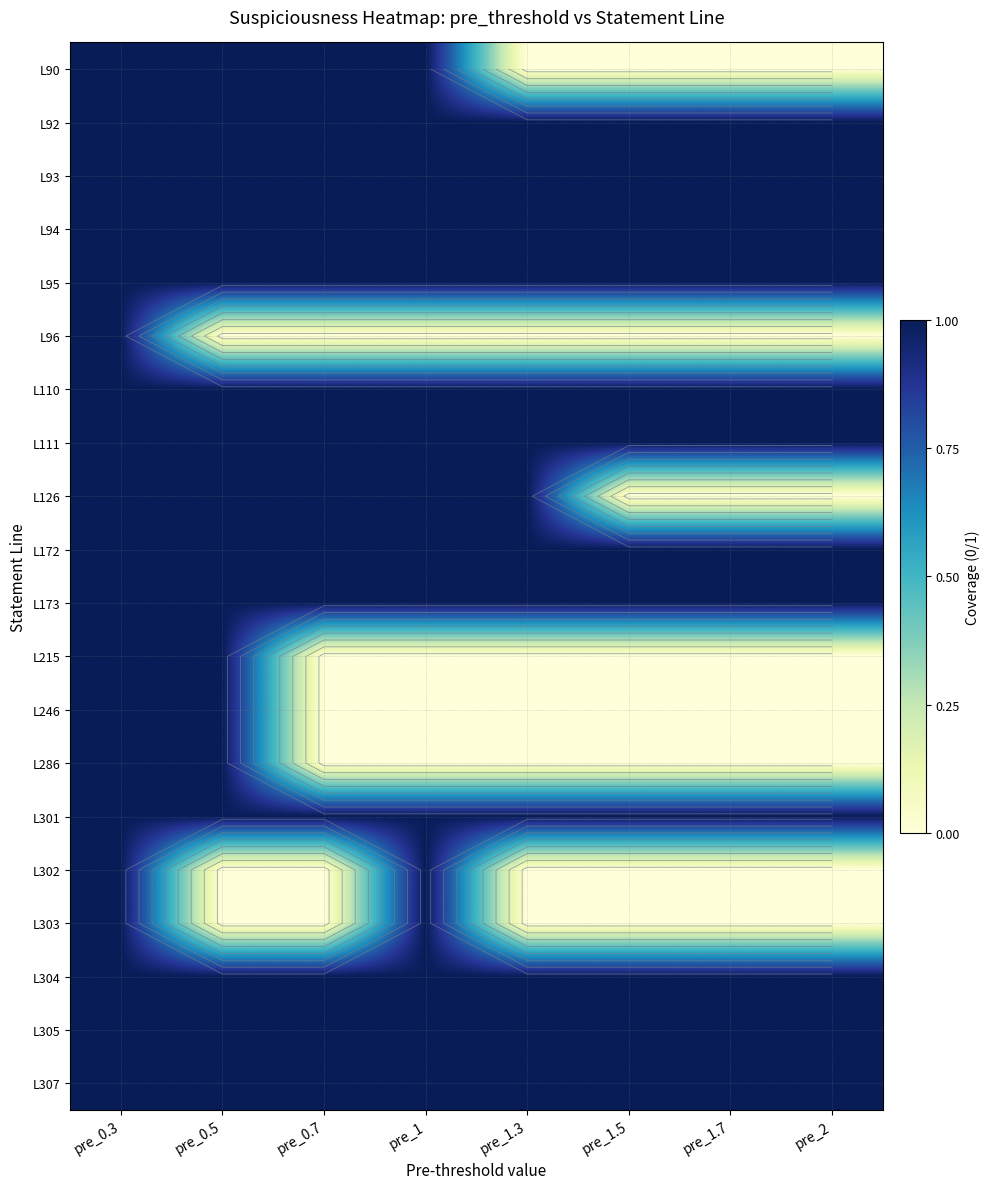

What is the total value across all series at pre_0.7?

14